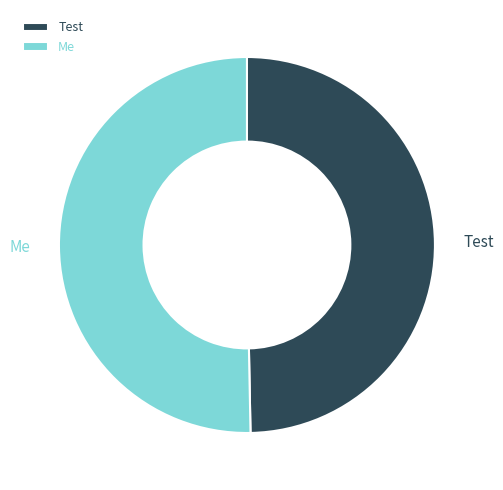

How many slices are in this pie chart?

2